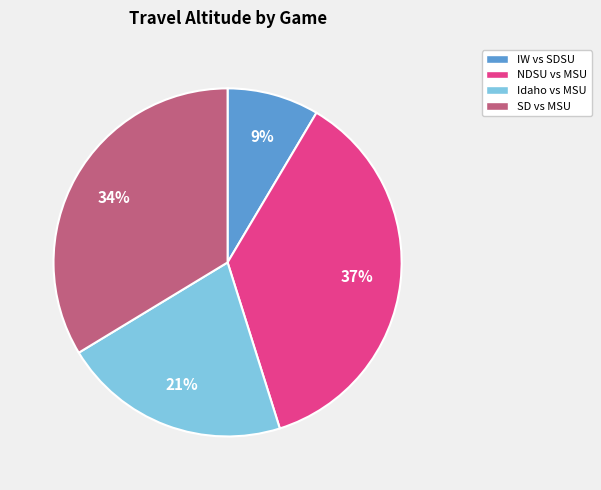

Does any single category account for the majority?

No